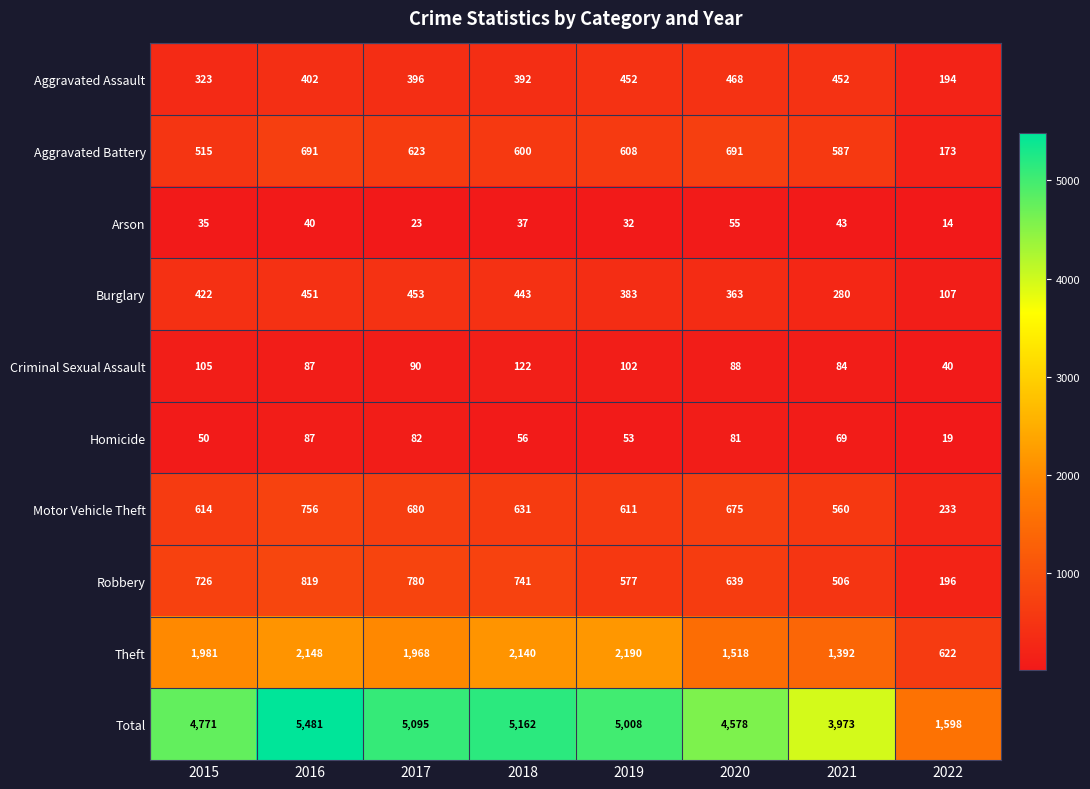

List the labels in order of Total value, smallest first.

2022, 2021, 2020, 2015, 2019, 2017, 2018, 2016